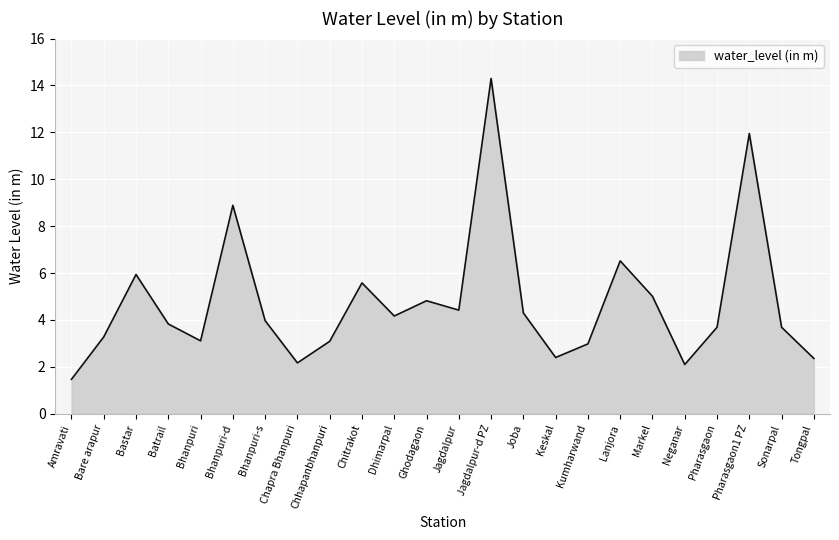

What is the maximum value shown in the chart?

14.3